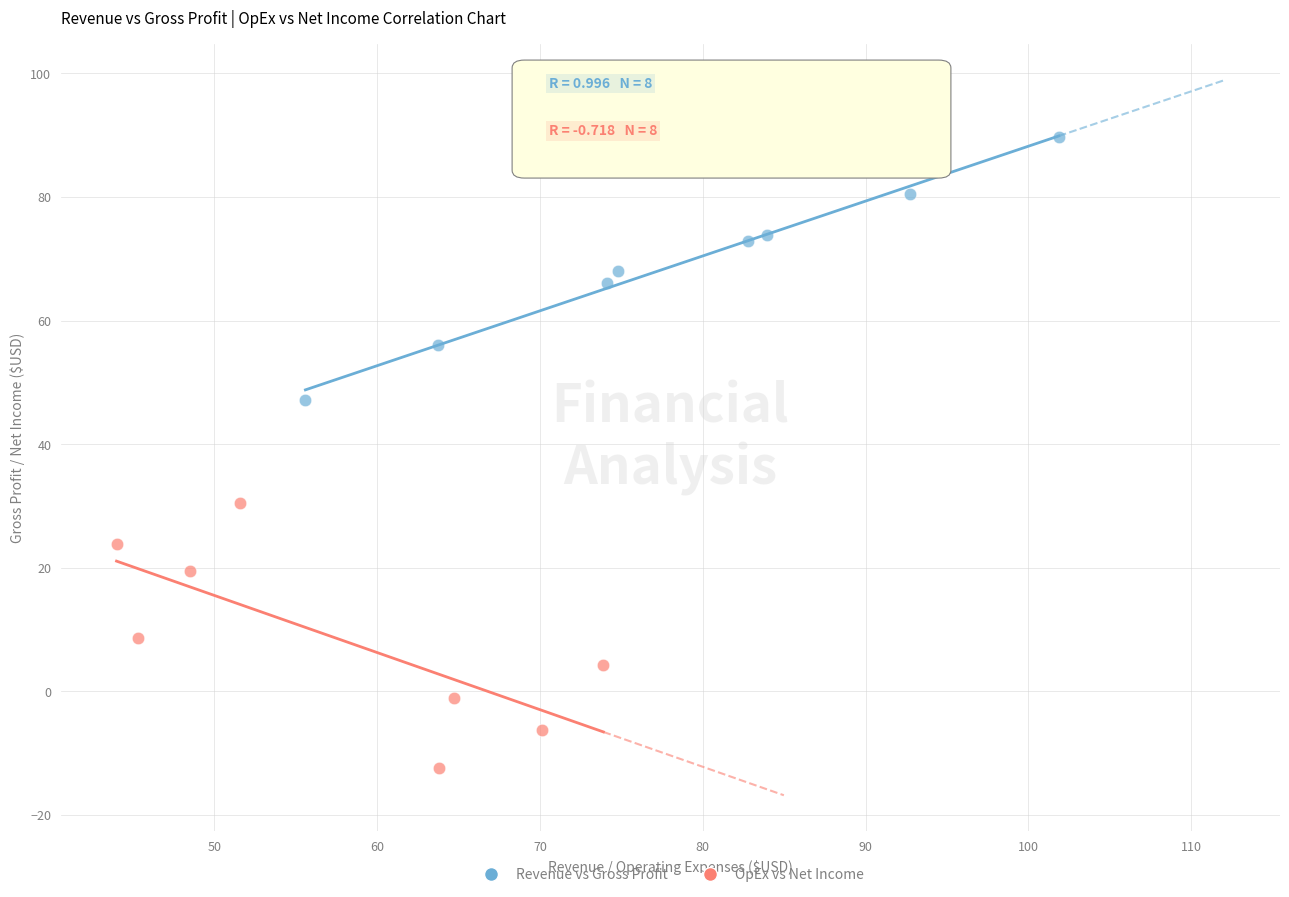

Which series contains the highest Y value?

Revenue vs Gross Profit